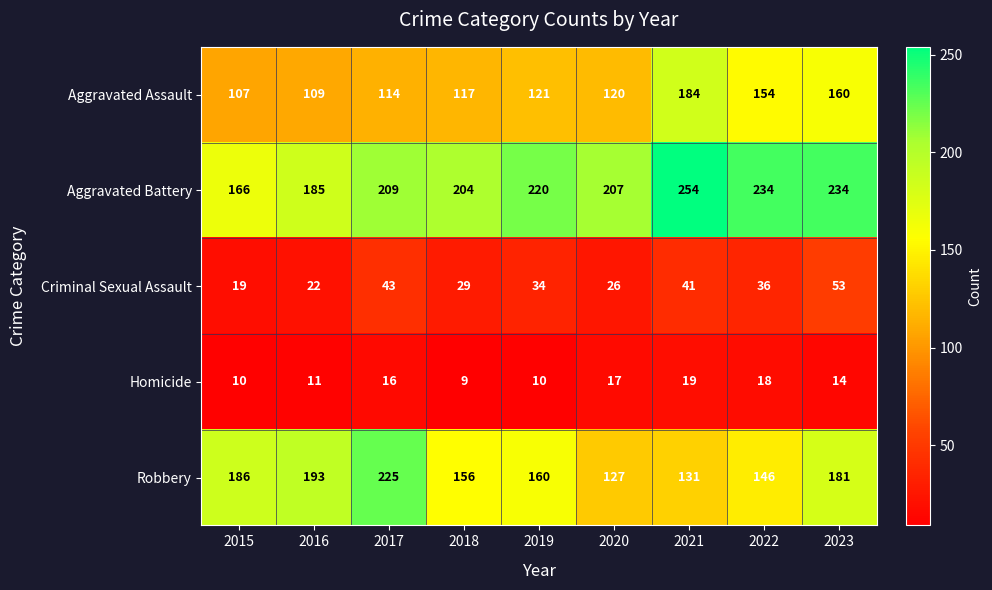

Is it true that Aggravated Assault equals 39 at 2018?

False